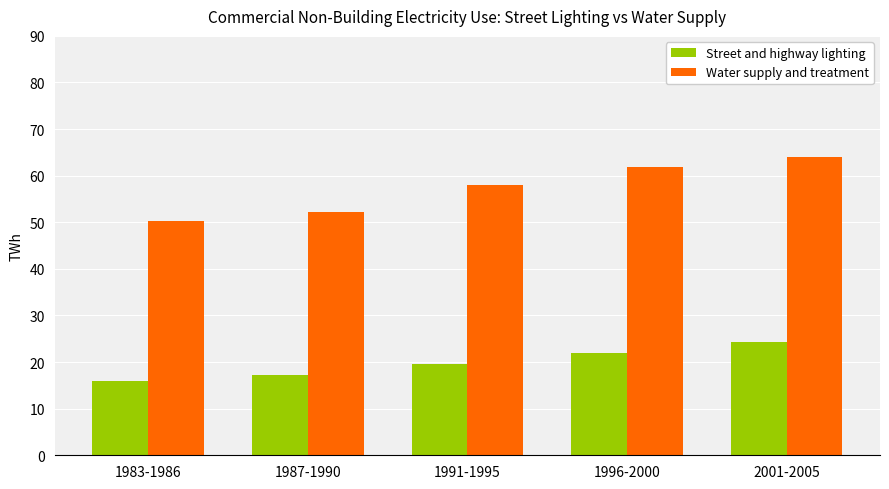

Is it true that Water supply and treatment equals 64.1 at 2001-2005?

True